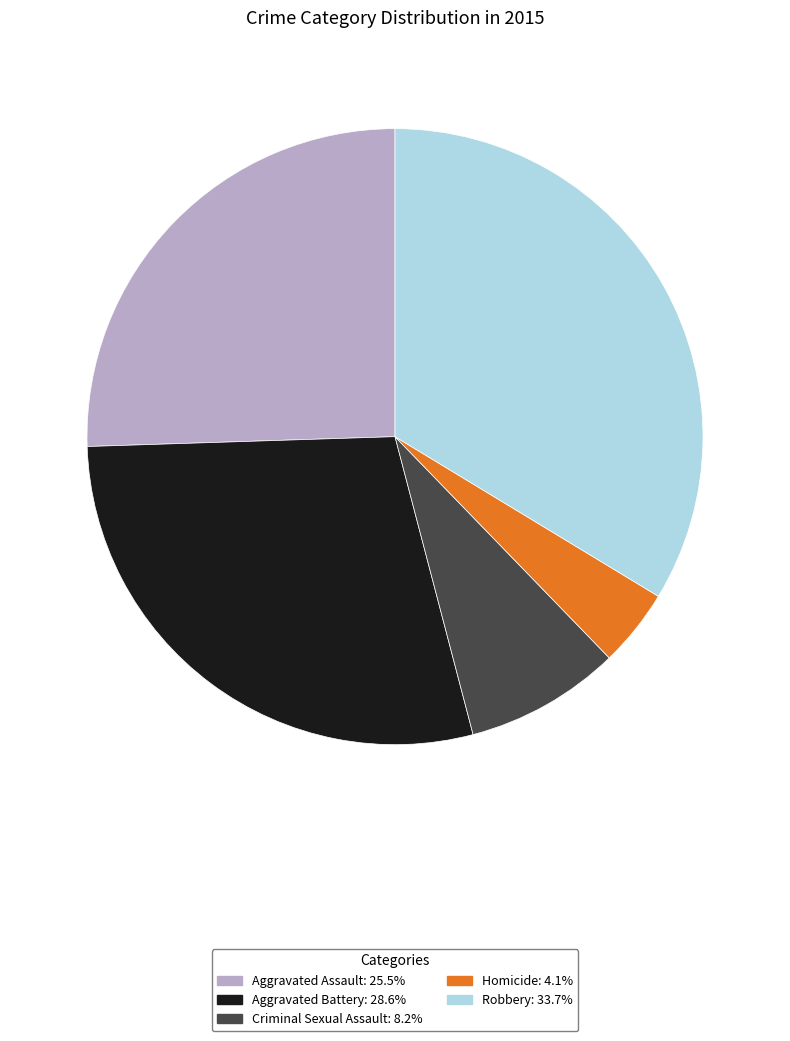

Is it true that Aggravated Assault is 37% of the pie?

False